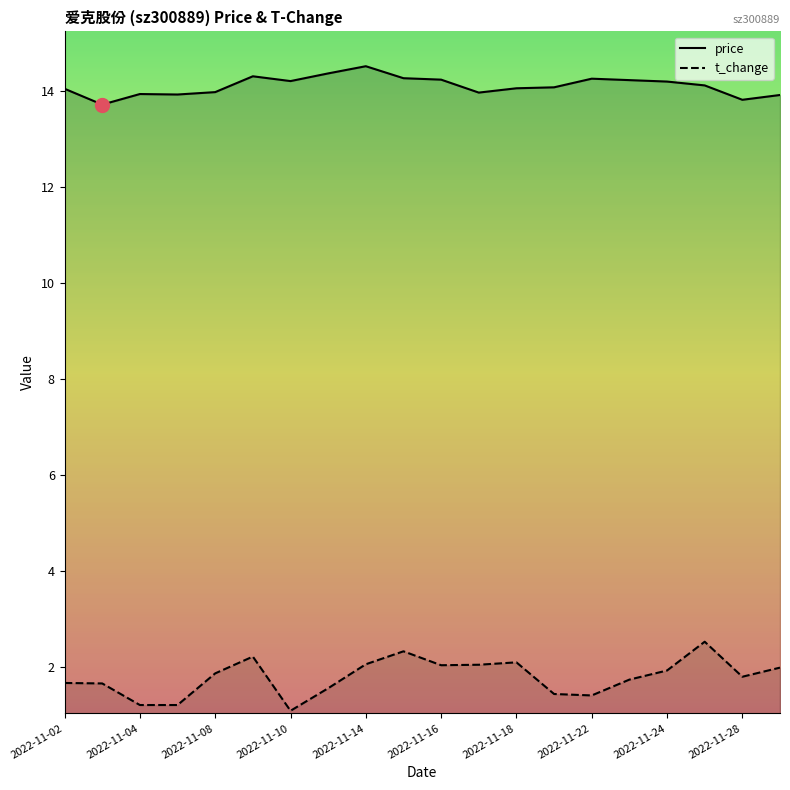

True or false: t_change has a value of 3.6 at 2022-11-16.

False